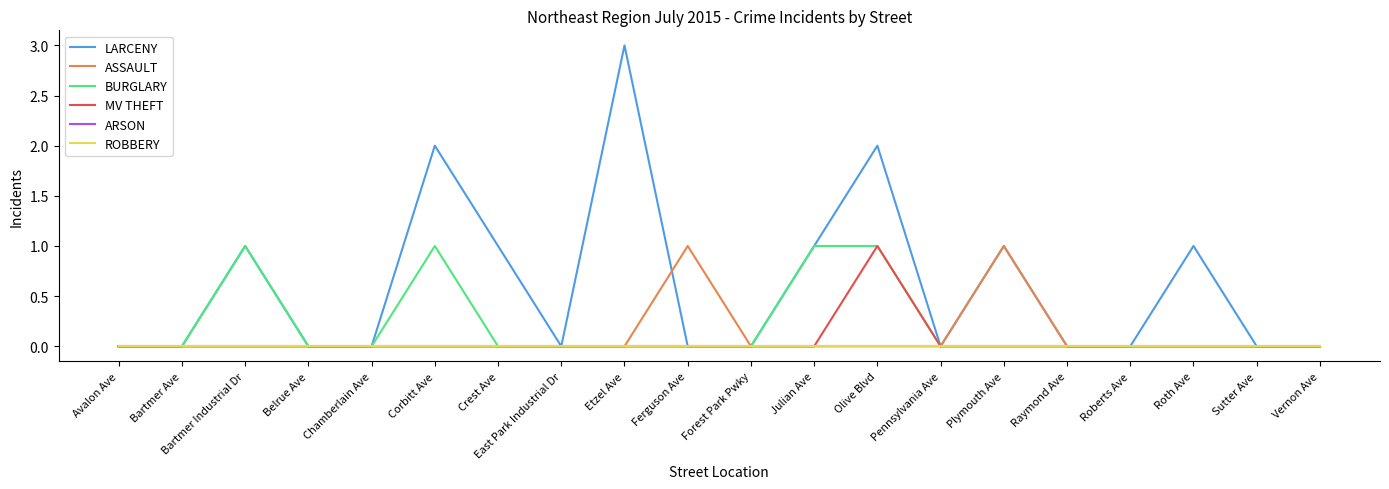

Does the chart display data point markers on the line(s)?

No